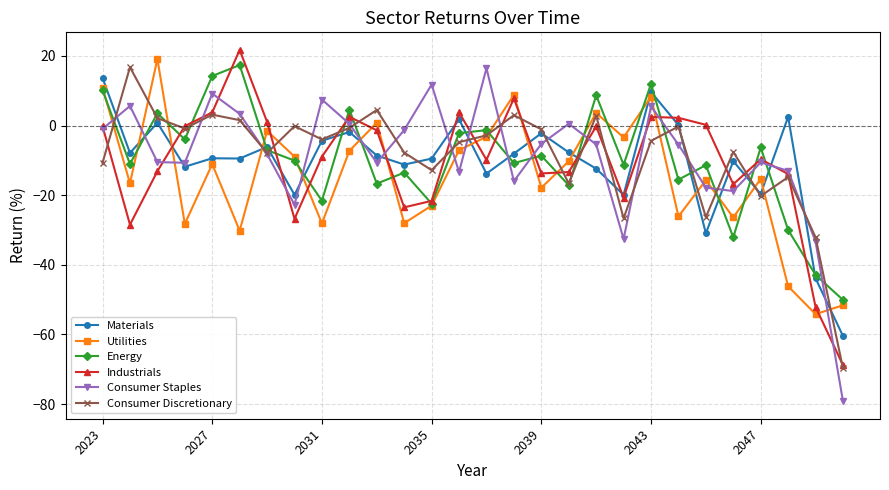

After their last crossing, which series has the higher values: Materials or Utilities?

Utilities